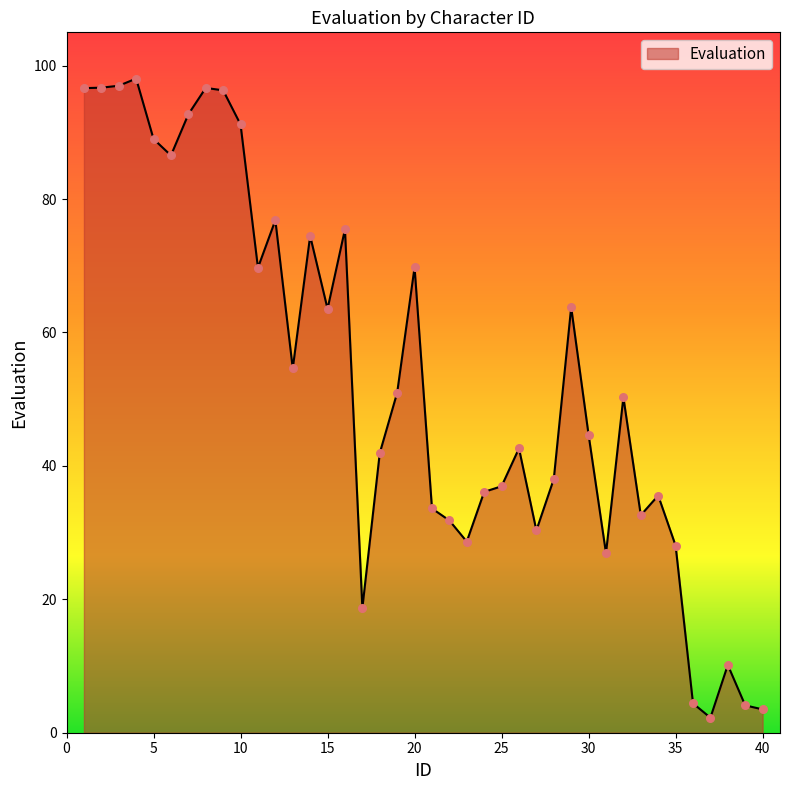

What is the difference between the maximum and minimum values?

95.8